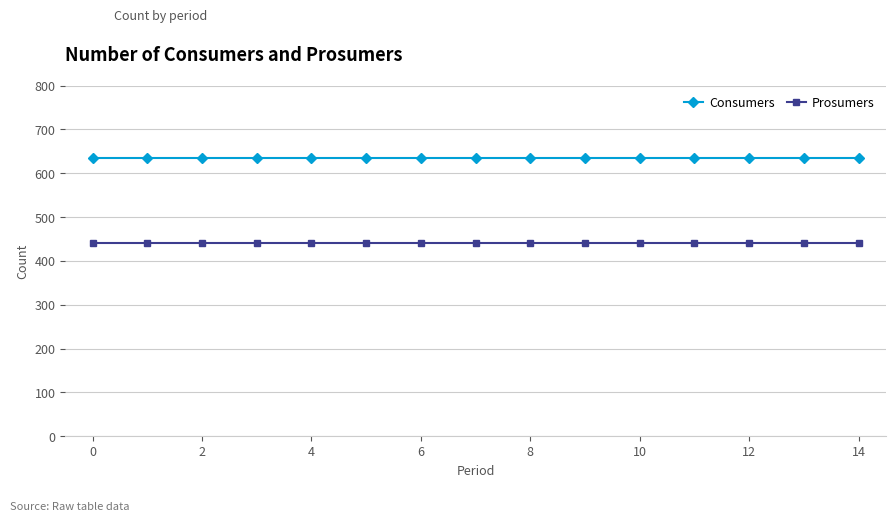

Which series has the largest total across all categories?

Consumers